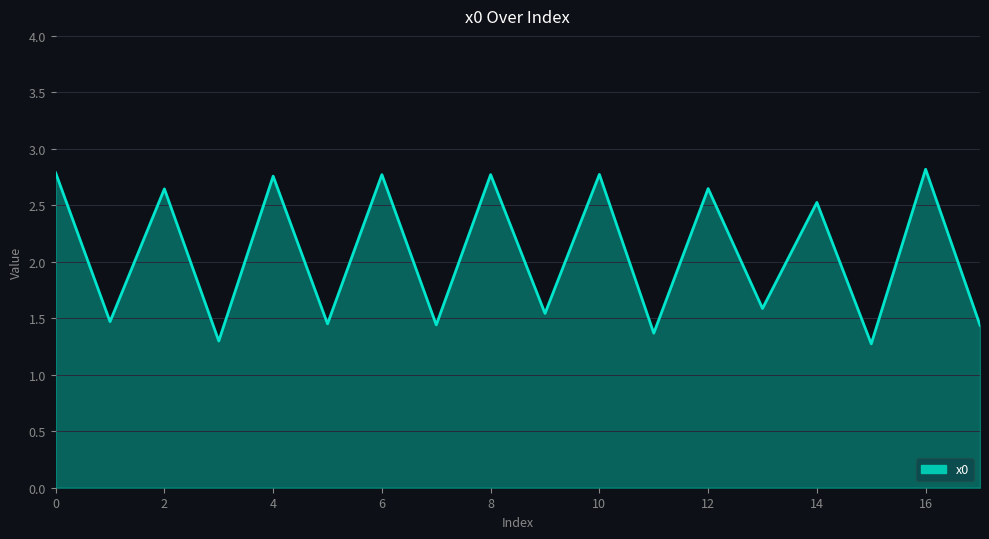

What is the sum of all values?

37.4